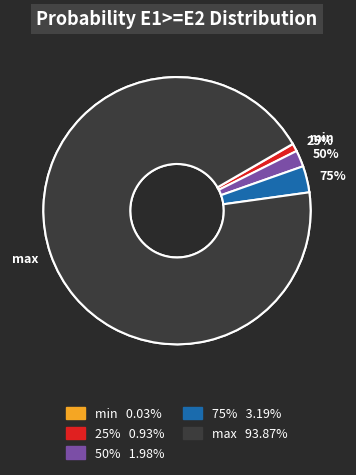

What portion of the pie excludes 25%?

99.1%